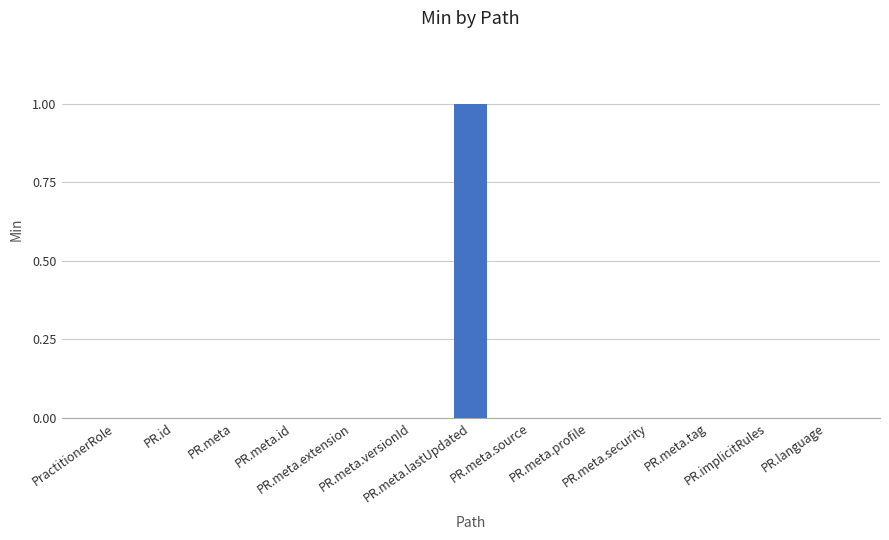

What is the maximum value shown in the chart?

1